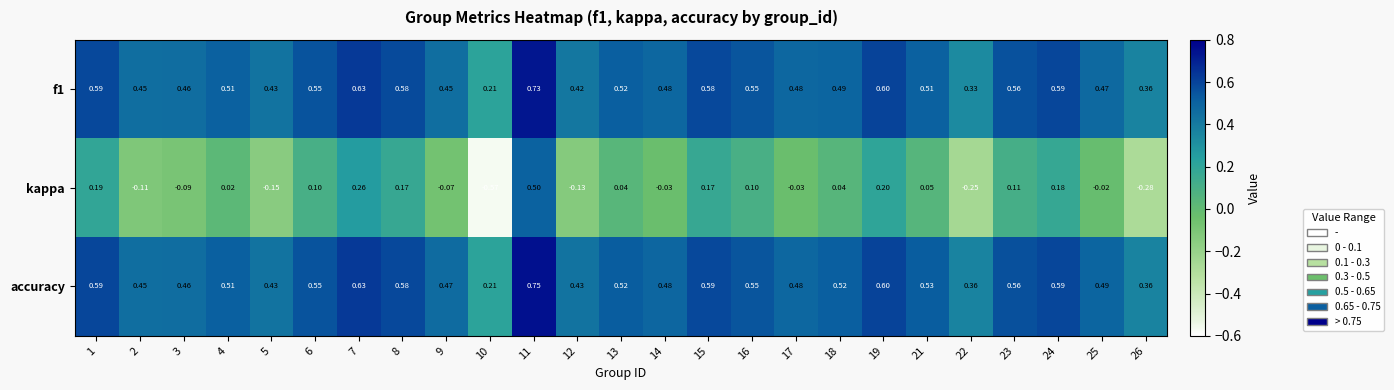

Which label corresponds to the smallest value in the chart?

10